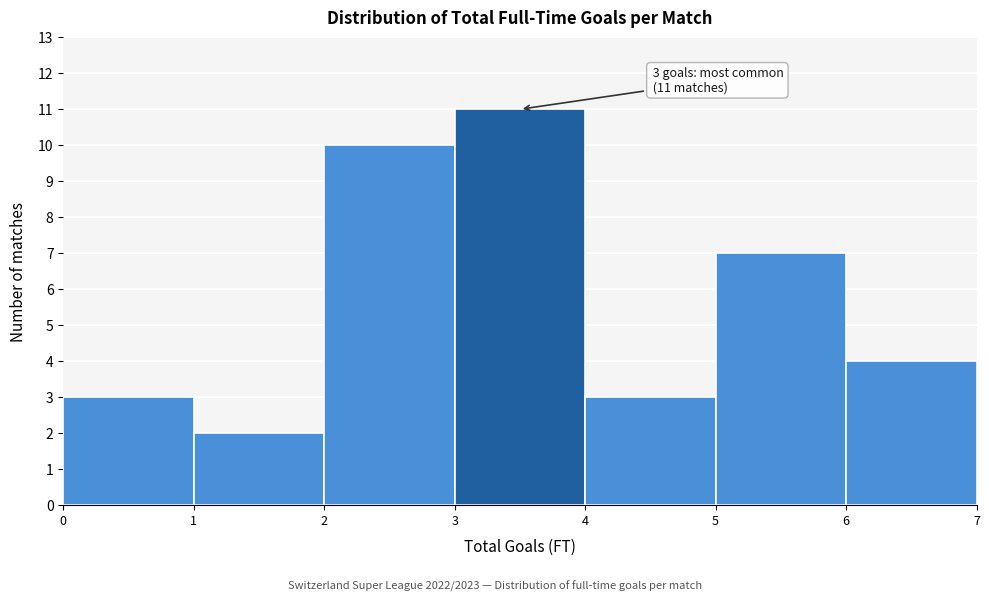

Over which range of the x-axis is the bar tallest?

3 to 4